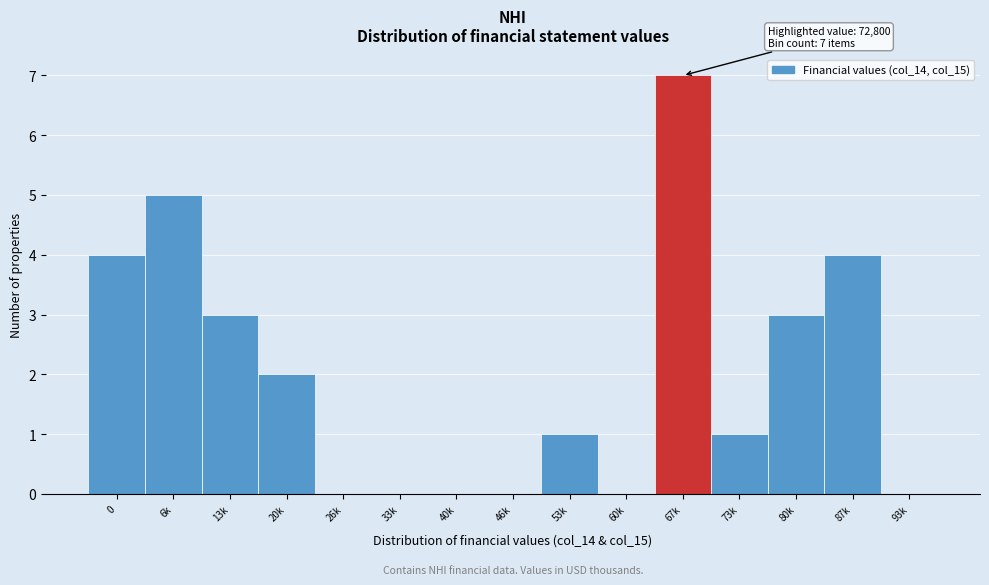

Reading left to right, what are all the values shown in this chart?

0=4	6k=5	13k=3	20k=2	26k=0	33k=0	40k=0	46k=0	53k=1	60k=0	67k=7	73k=1	80k=3	87k=4	93k=0